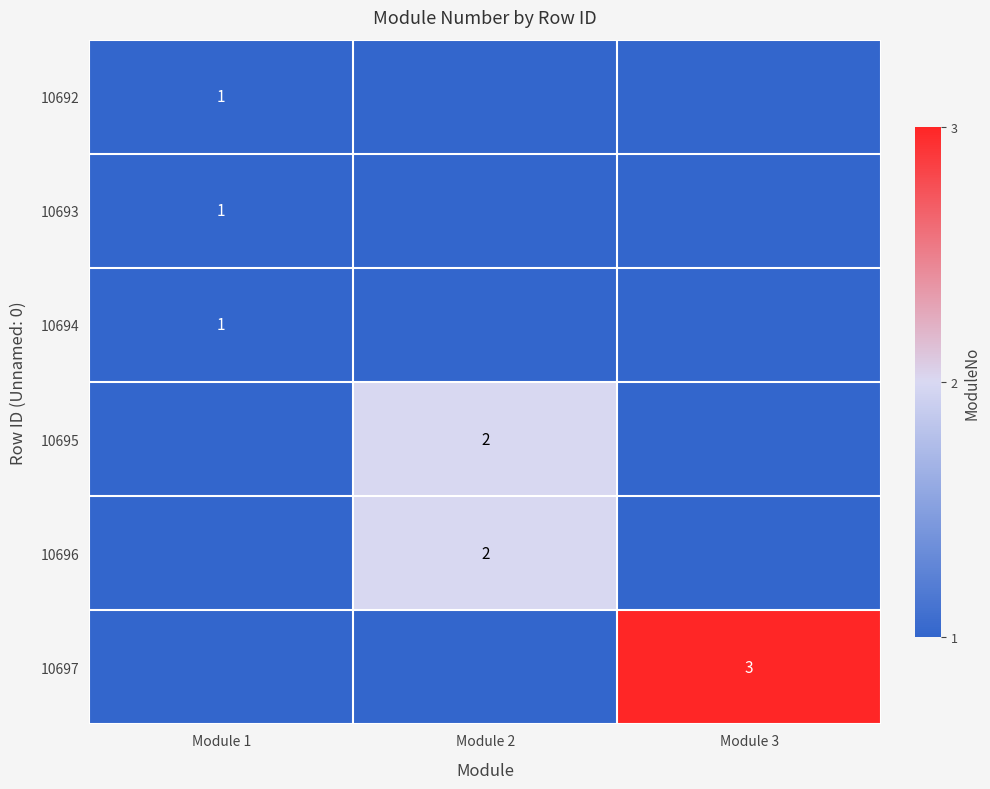

The value of 10694 at Module 1 is 0. True or false?

False